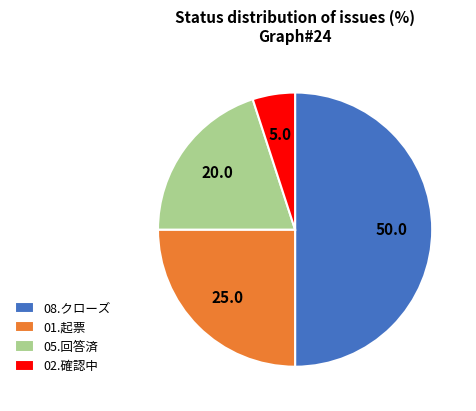

True or false: 01.起票 accounts for 14% of the total.

False